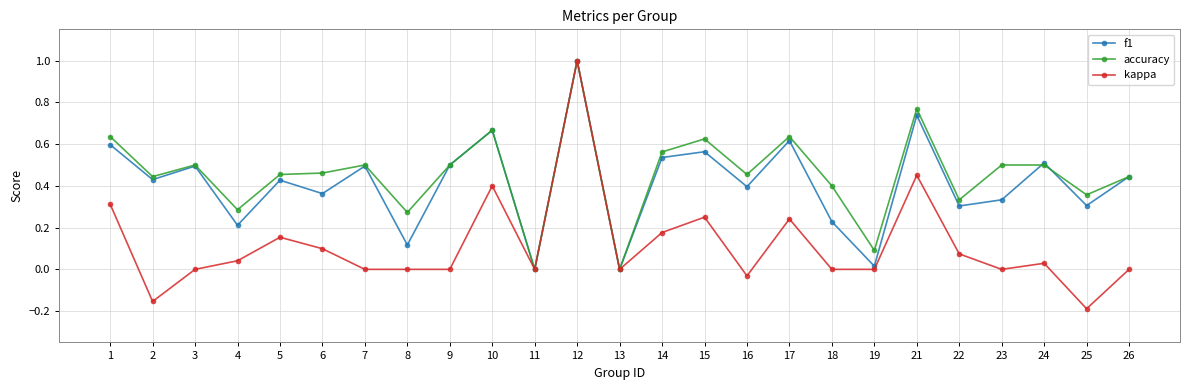

How many lines are shown in the chart?

3